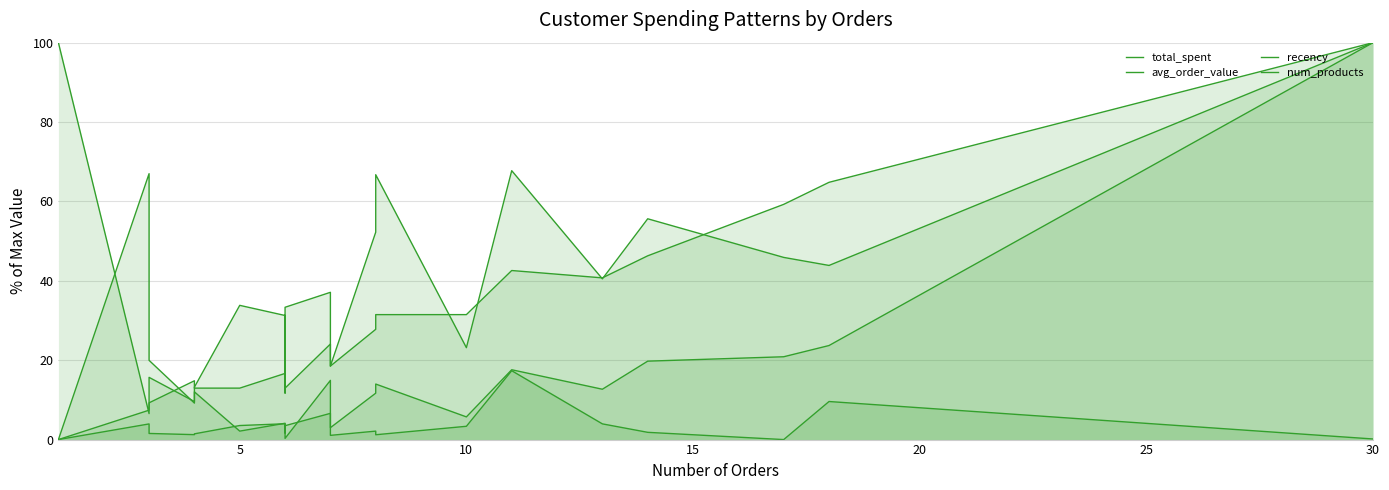

What is the average value of the recency series?

10.4